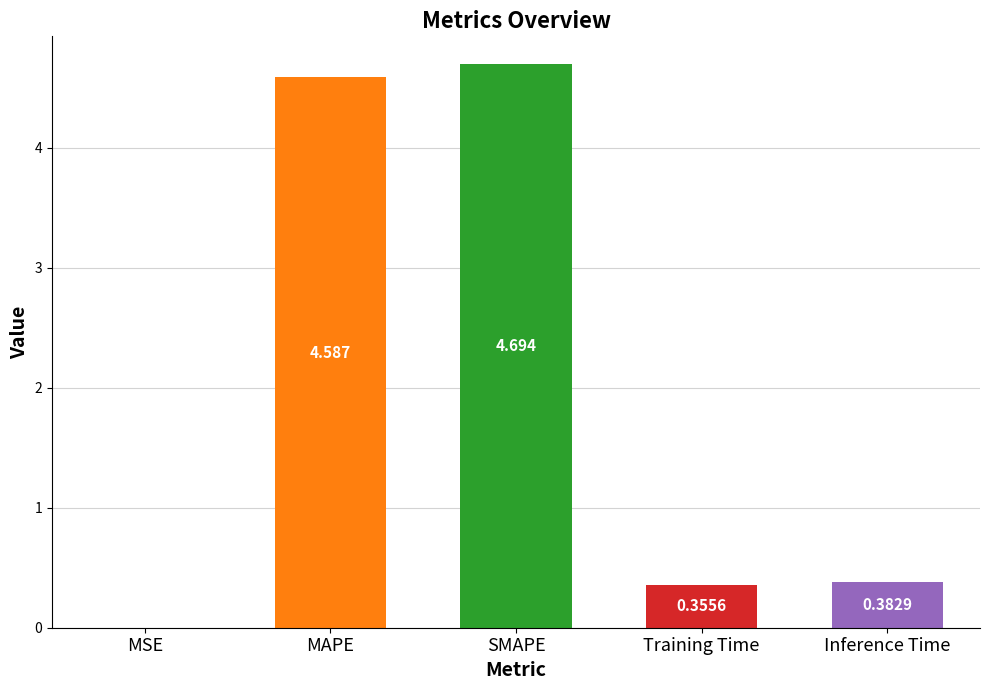

Which label corresponds to the largest value in the chart?

SMAPE